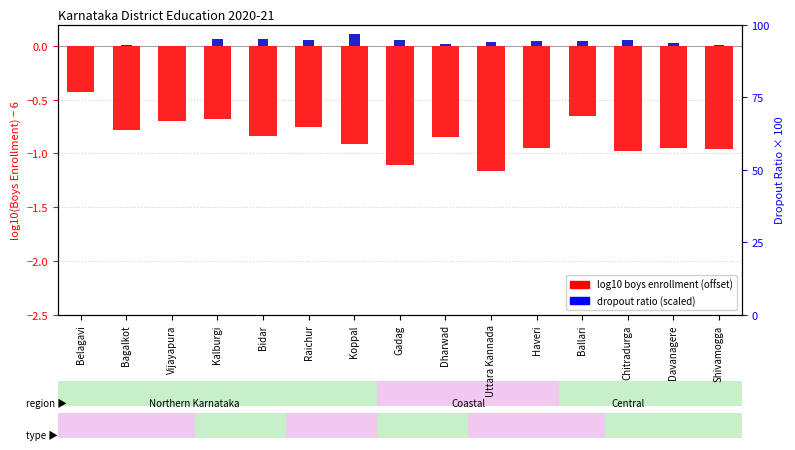

What is the total value across all series at Chitradurga?

-0.9